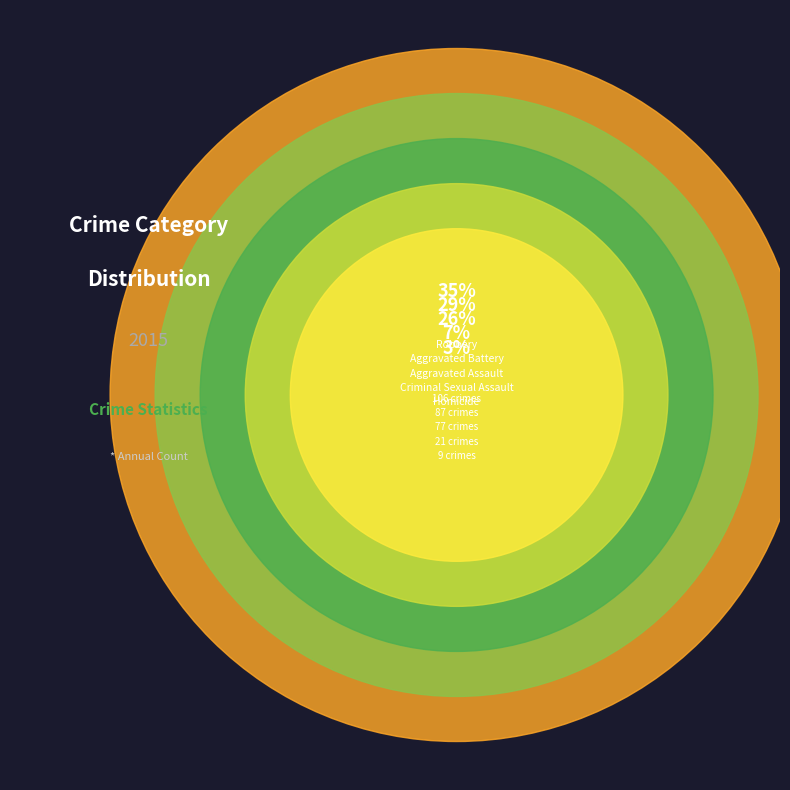

Is there any slice that represents more than half of the pie?

No